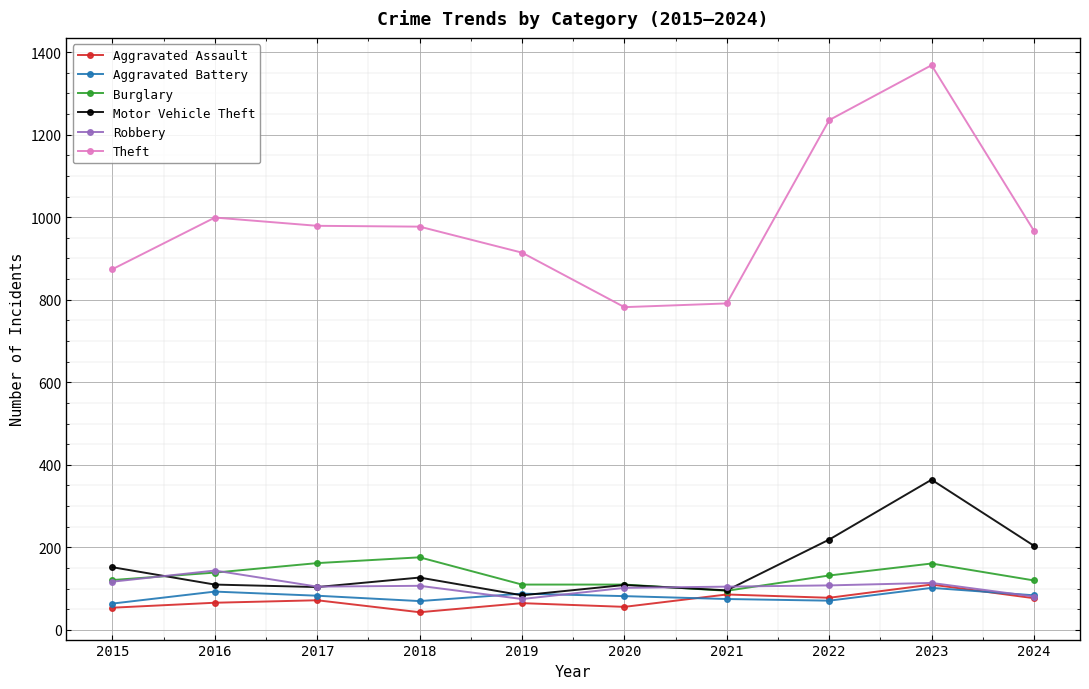

At how many categories does at least one series exceed 565?

10